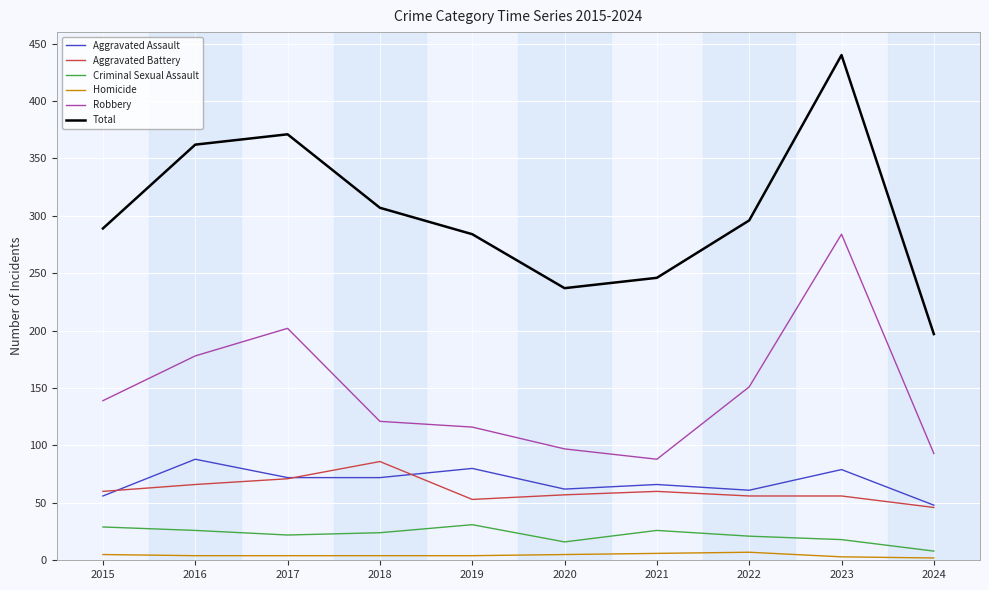

Rank the series at 2022 from lowest to highest value.

Homicide, Criminal Sexual Assault, Aggravated Battery, Aggravated Assault, Robbery, Total